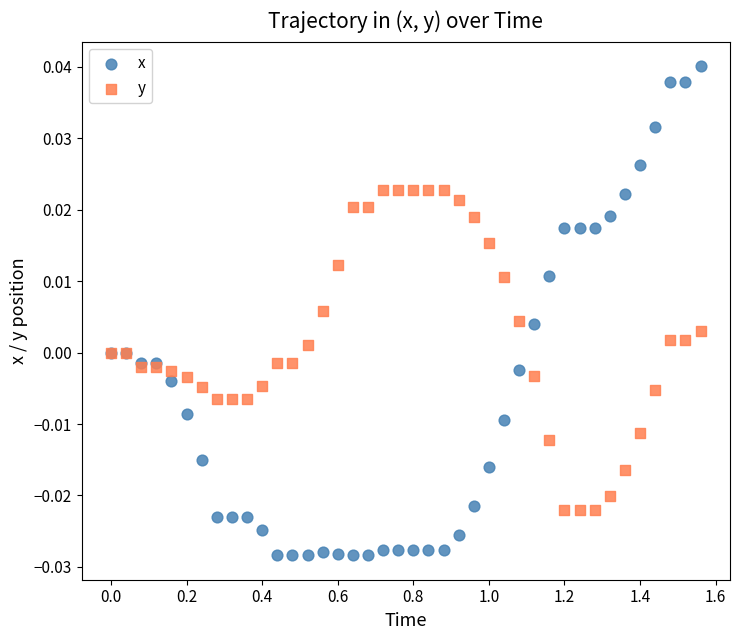

Which series contains the lowest Y value?

x